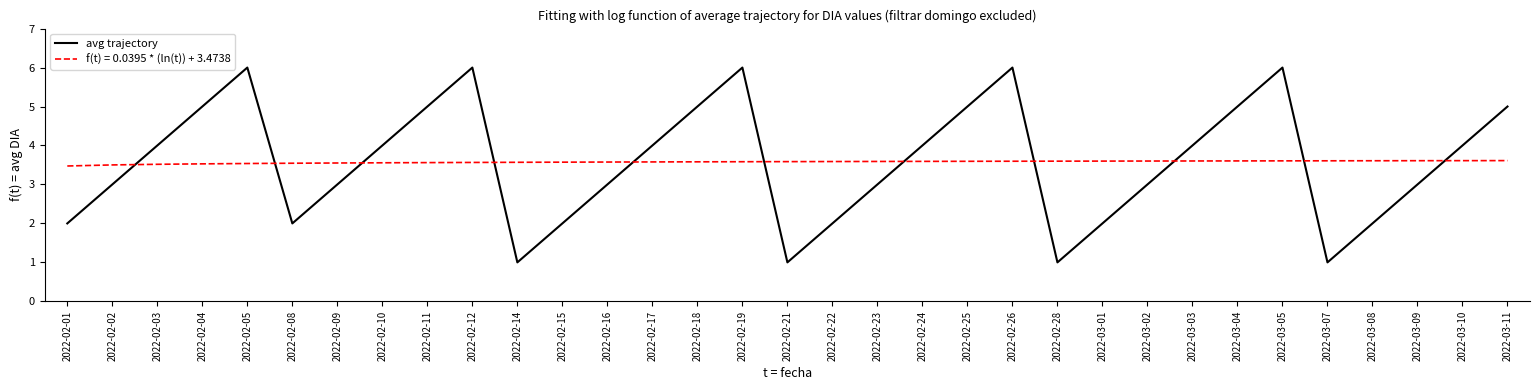

How many lines are shown in the chart?

2